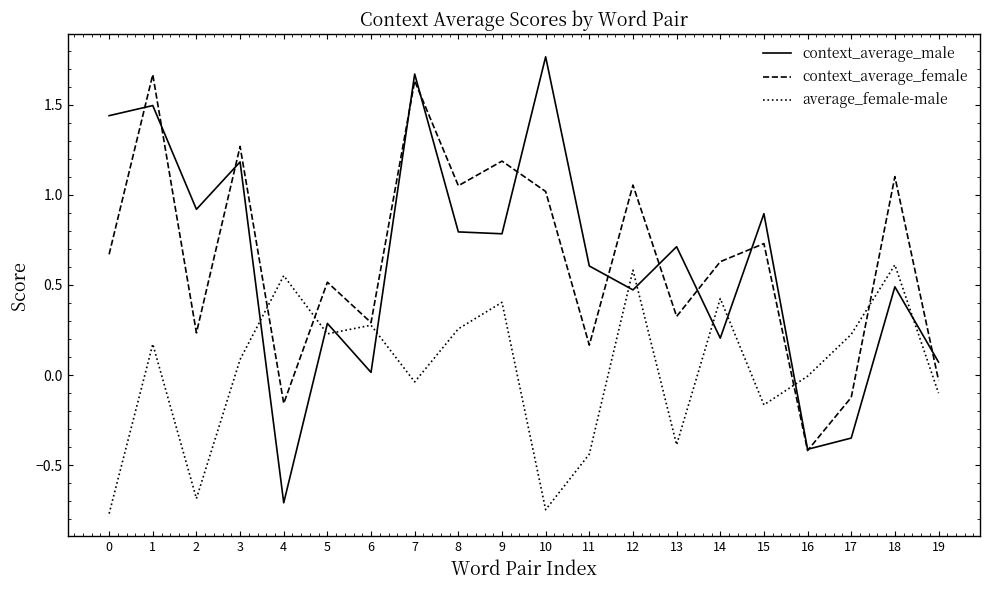

Rank the series at 11 from lowest to highest value.

average_female-male, context_average_female, context_average_male